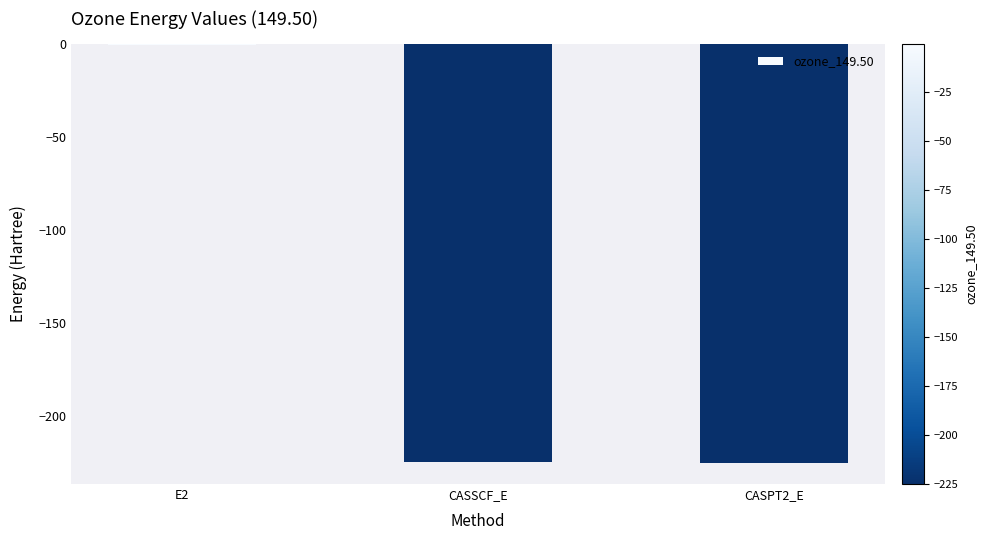

How many data points are above -224?

1